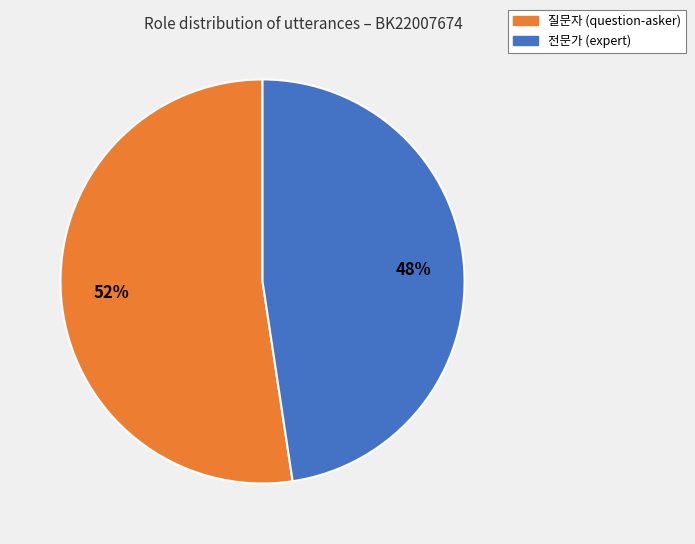

What is the smallest slice in the pie chart?

전문가